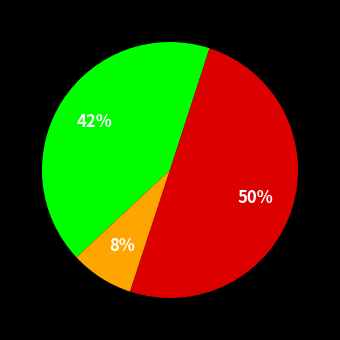

To the nearest percent, what is the difference between the largest and smallest slice percentages?

42%